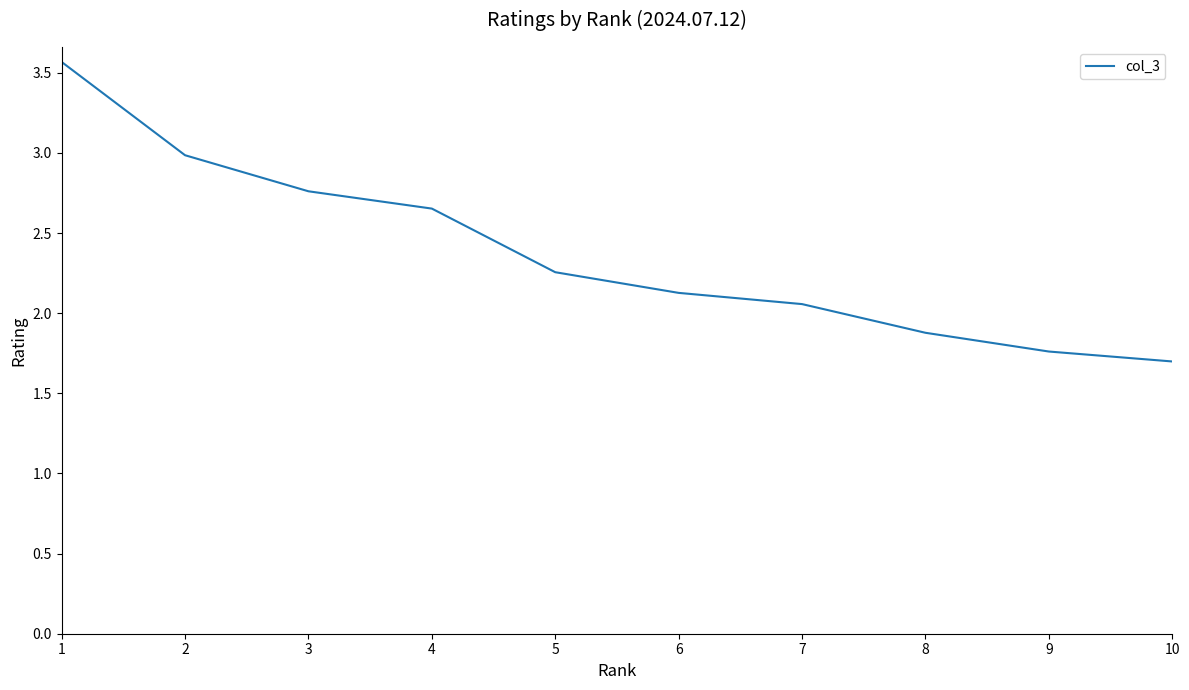

What is the smallest value displayed?

1.7